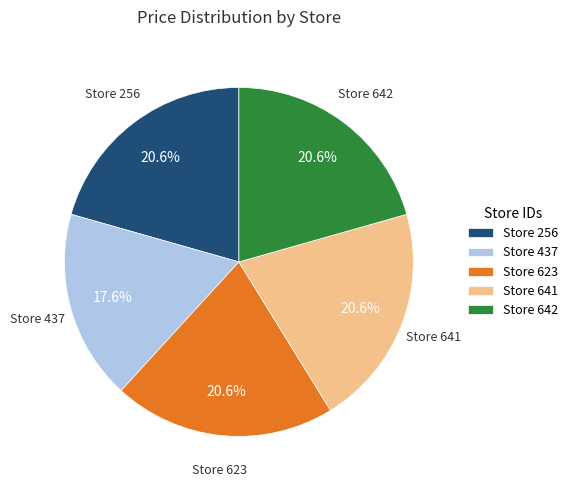

How many segments does this pie chart have?

5